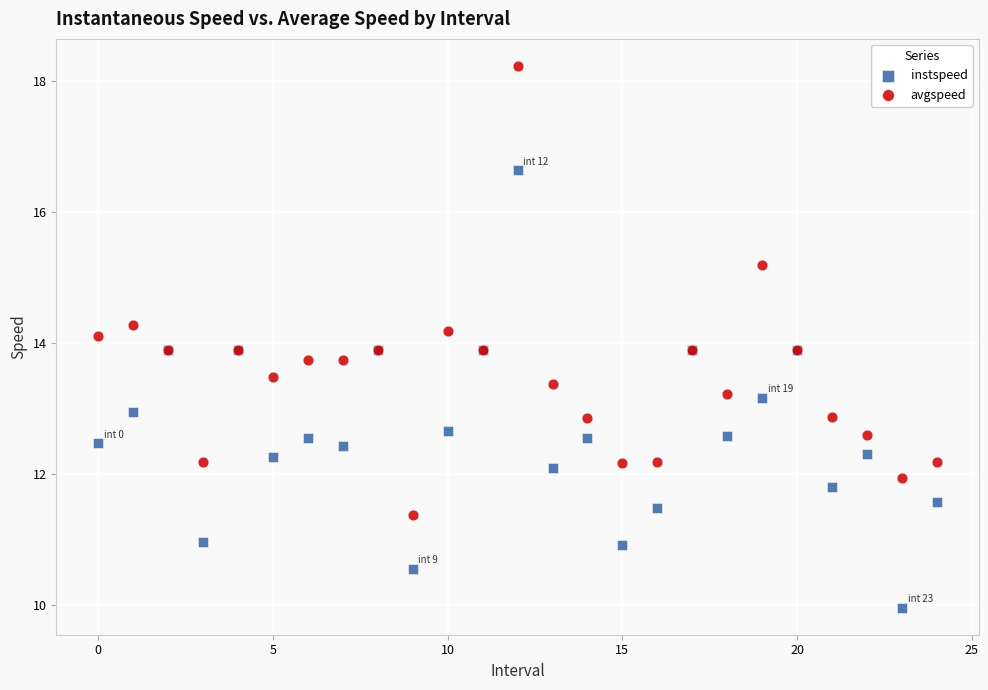

Which series reaches the maximum Y coordinate?

avgspeed